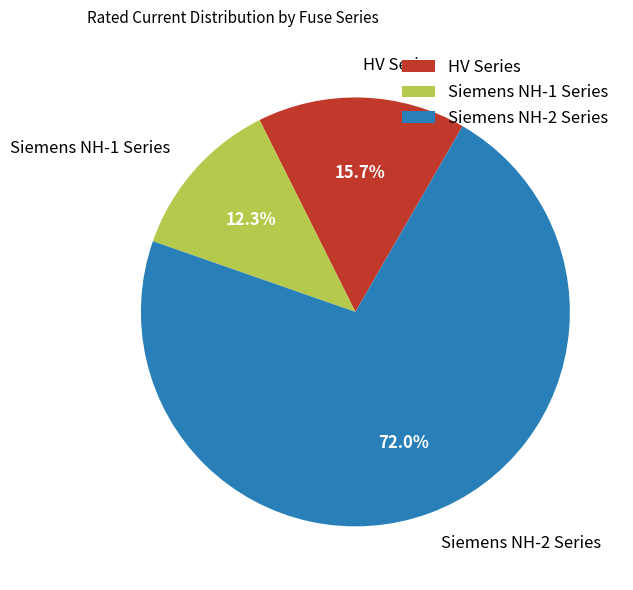

Is the sum of HV Series and Siemens NH-2 Series greater than half?

Yes